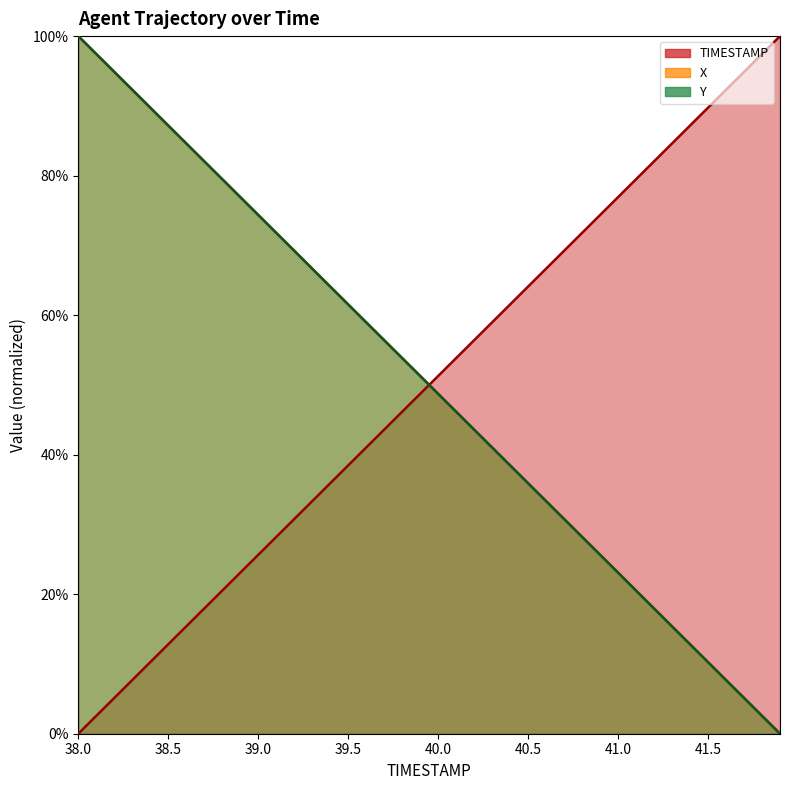

Rank the categories by Y value from lowest to highest.

41.9, 41.8, 41.7, 41.6, 41.5, 41.4, 41.3, 41.2, 41.1, 41.0, 40.9, 40.8, 40.7, 40.6, 40.5, 40.4, 40.3, 40.2, 40.1, 40.0, 39.9, 39.8, 39.7, 39.6, 39.5, 39.4, 39.3, 39.2, 39.1, 39.0, 38.9, 38.8, 38.7, 38.6, 38.5, 38.4, 38.3, 38.2, 38.1, 38.0